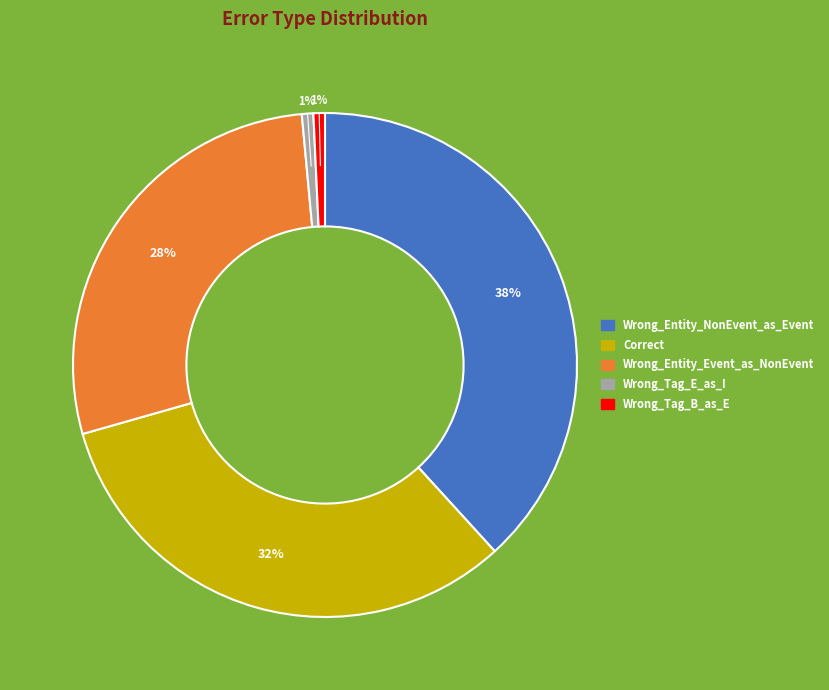

The Wrong_Entity_Event_as_NonEvent slice represents 28% of the pie. True or false?

True